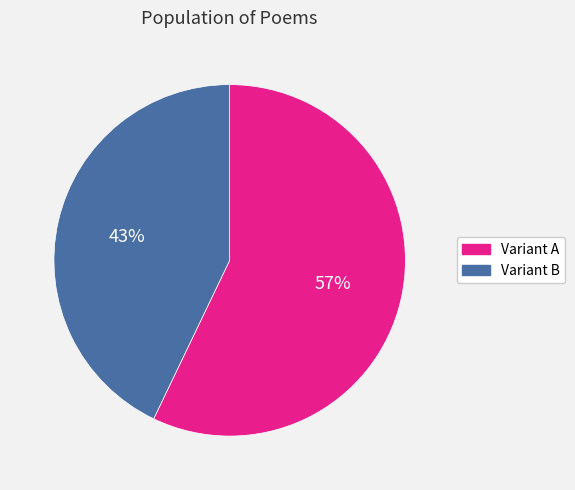

Count the number of slices in the pie.

2